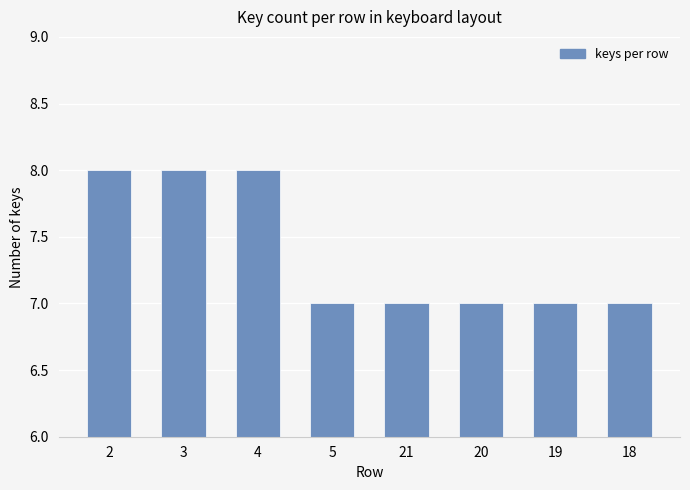

What is the greatest value displayed?

8